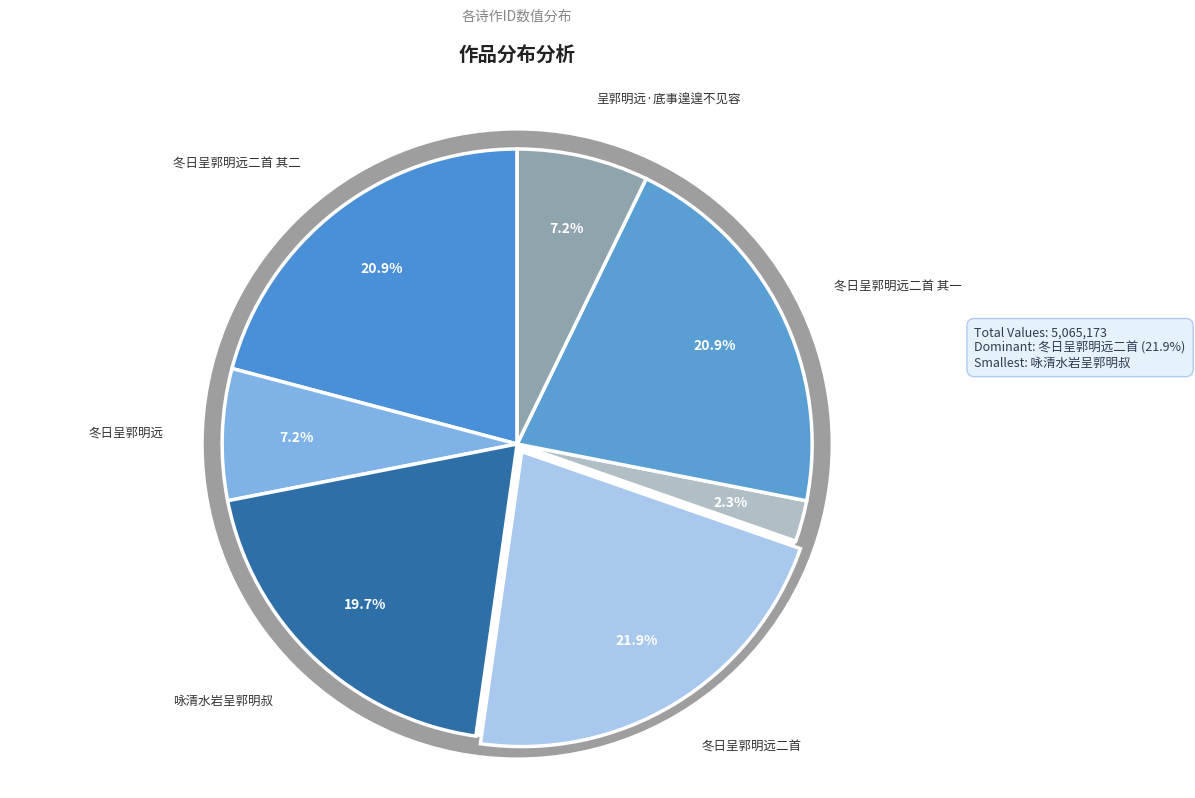

Which slice is the largest?

冬日呈郭明远二首